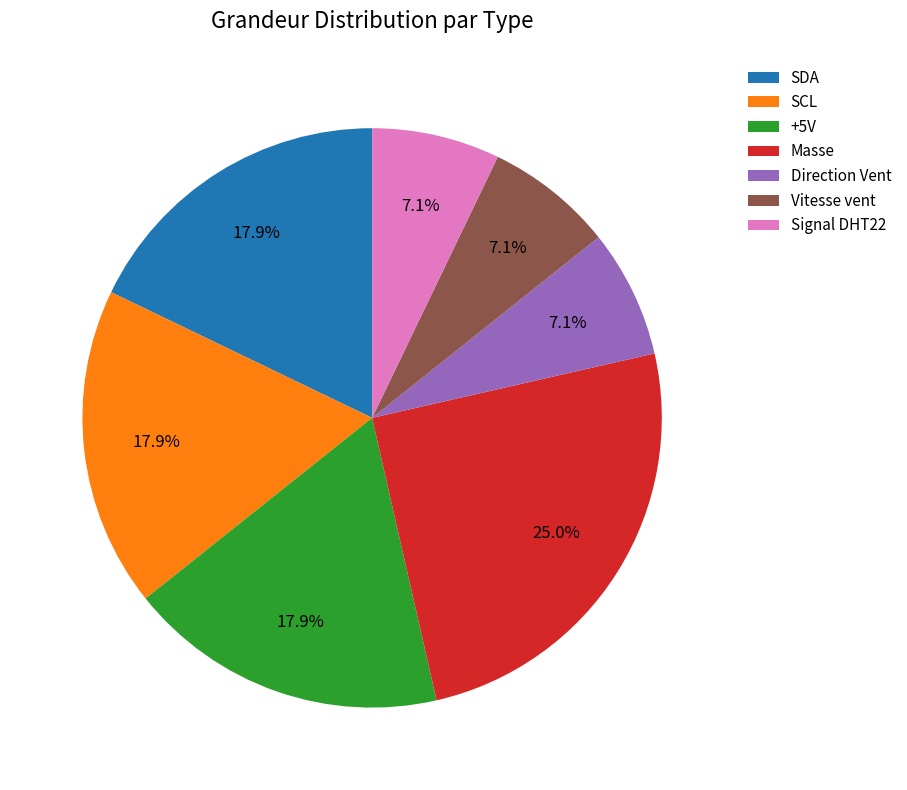

What portion of the pie excludes Masse?

75.0%